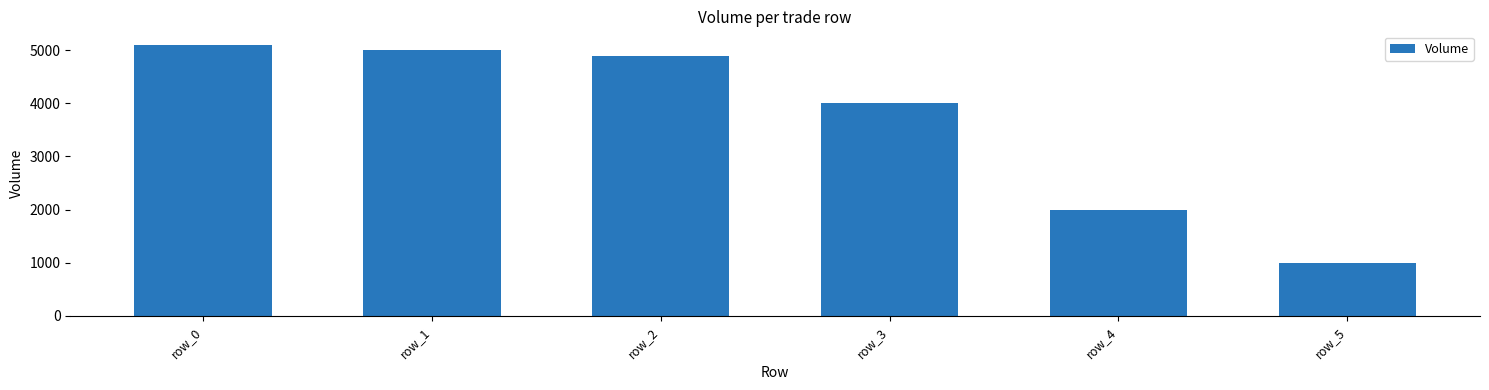

Does the chart contain stacked bars?

No